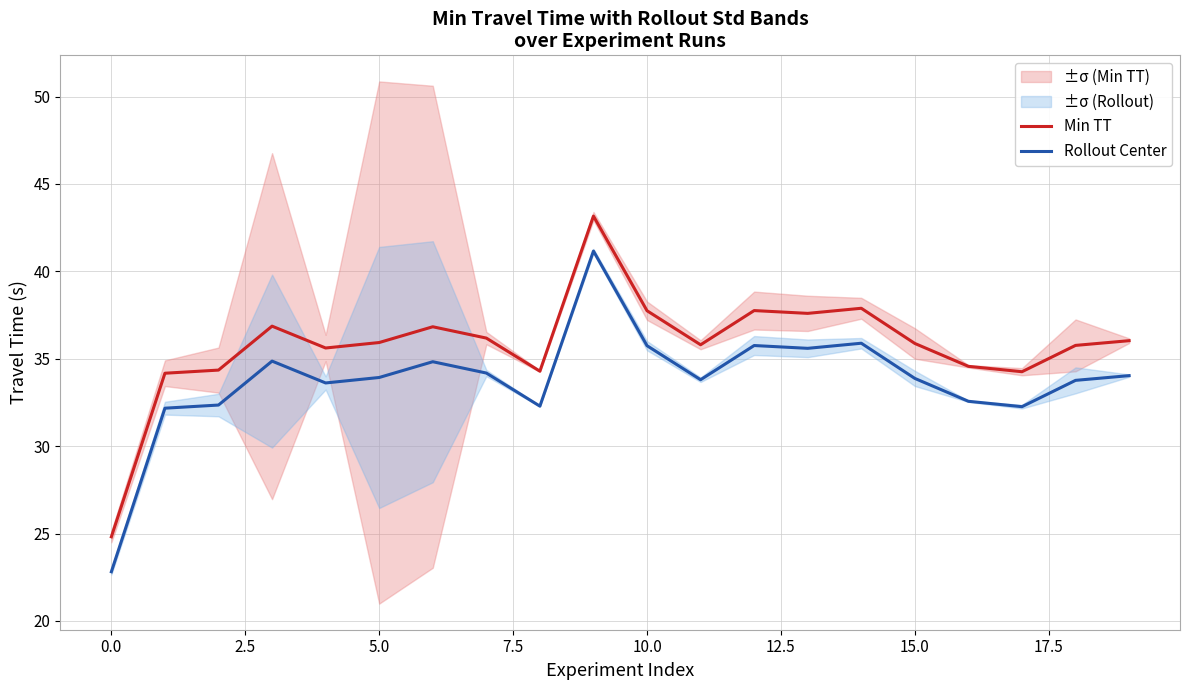

True or false: Min TT has a value of 55.2 at 5.0.

False